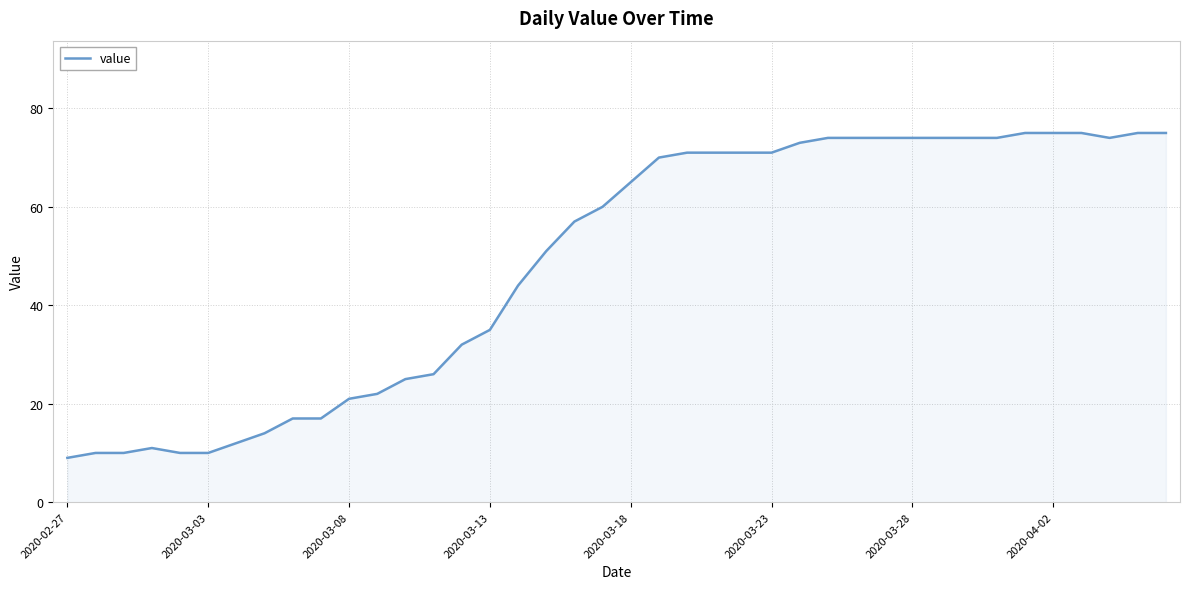

What is the difference between the maximum and minimum values?

66